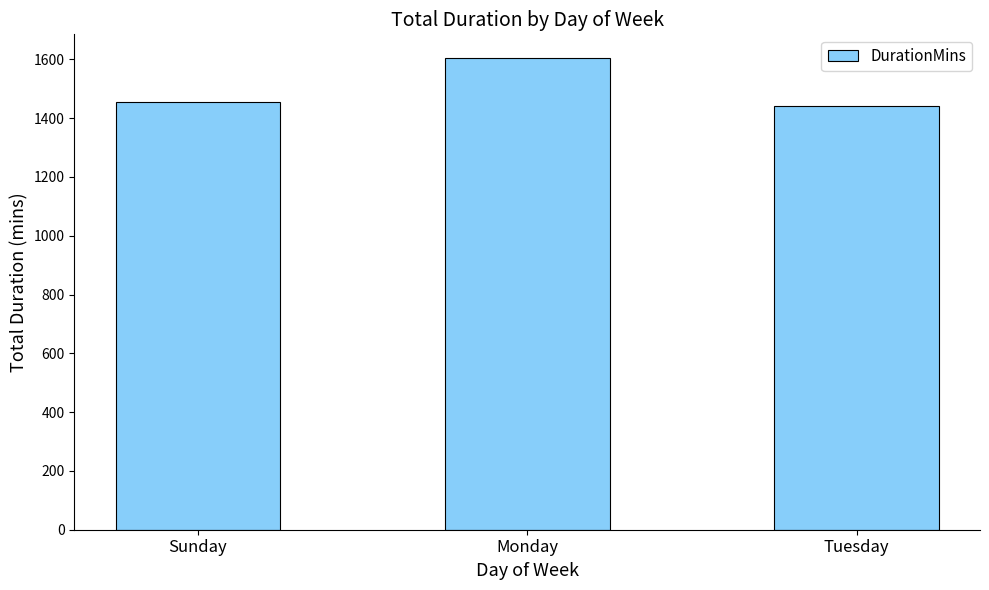

Read the value at Sunday, to the nearest 5.

1455